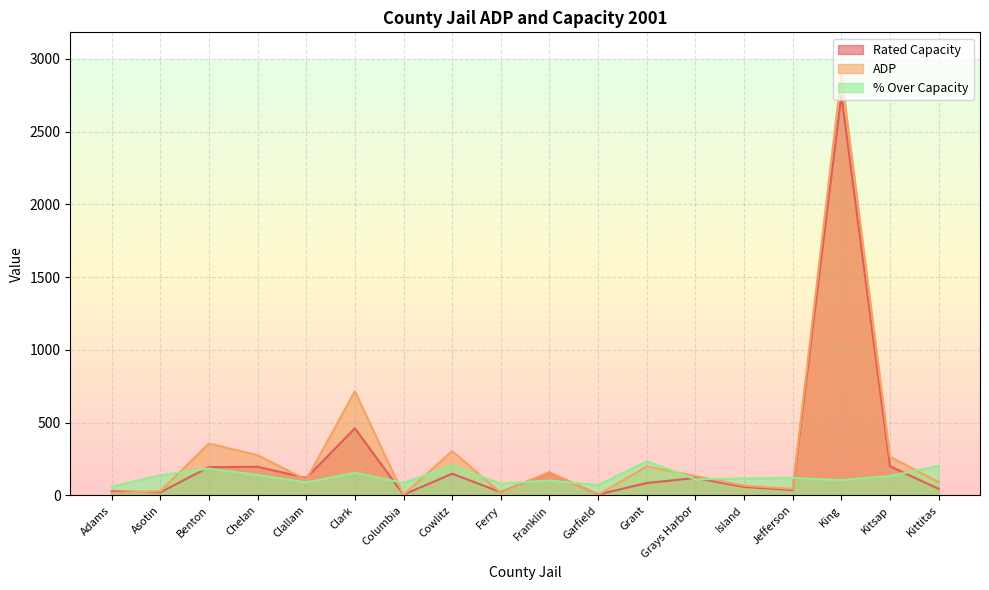

What is the total value across all series at Grays Harbor?

364.2